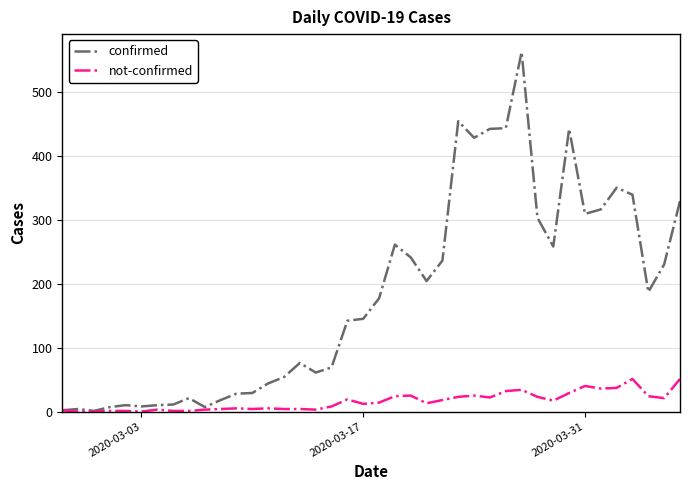

Rank the series by their maximum value, from highest to lowest.

confirmed, not-confirmed